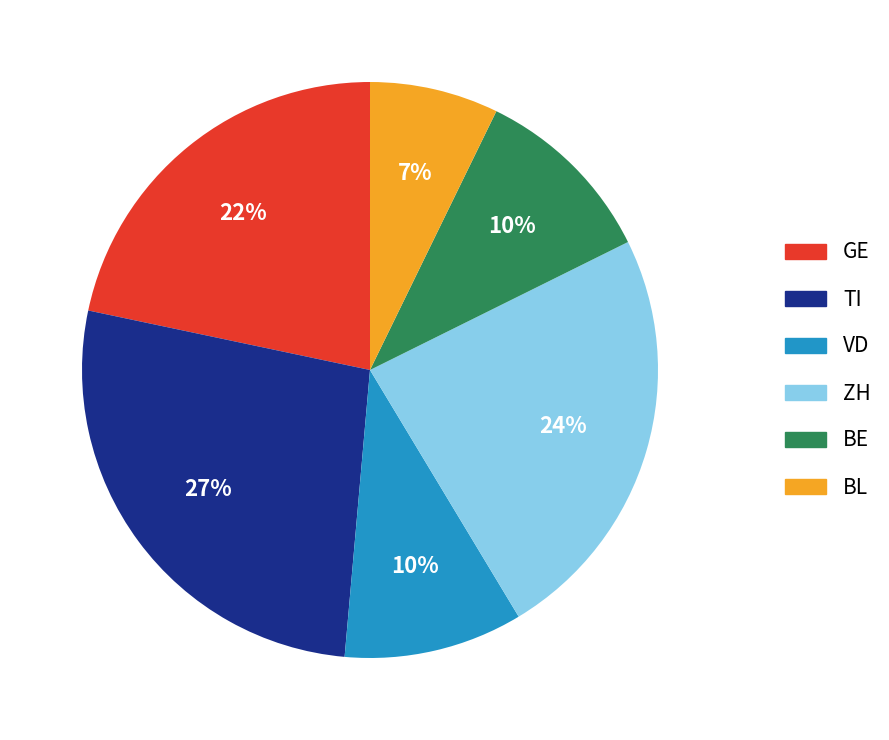

Which category has the biggest portion of the pie?

TI